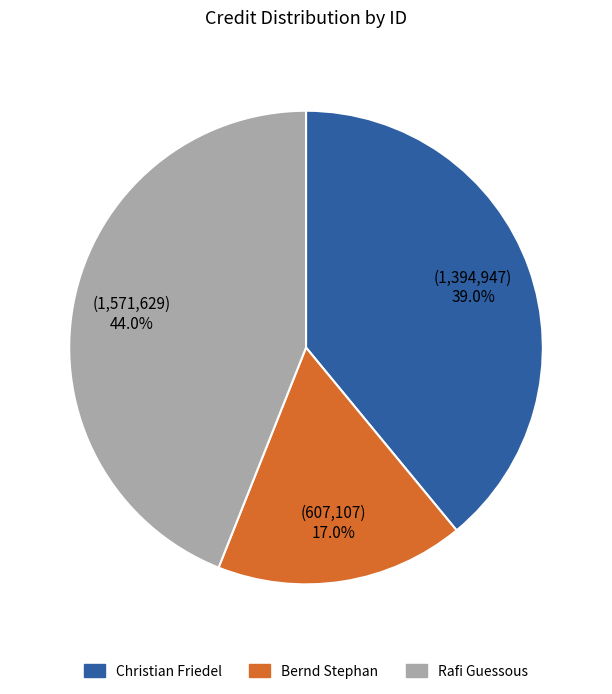

How many segments does this pie chart have?

3